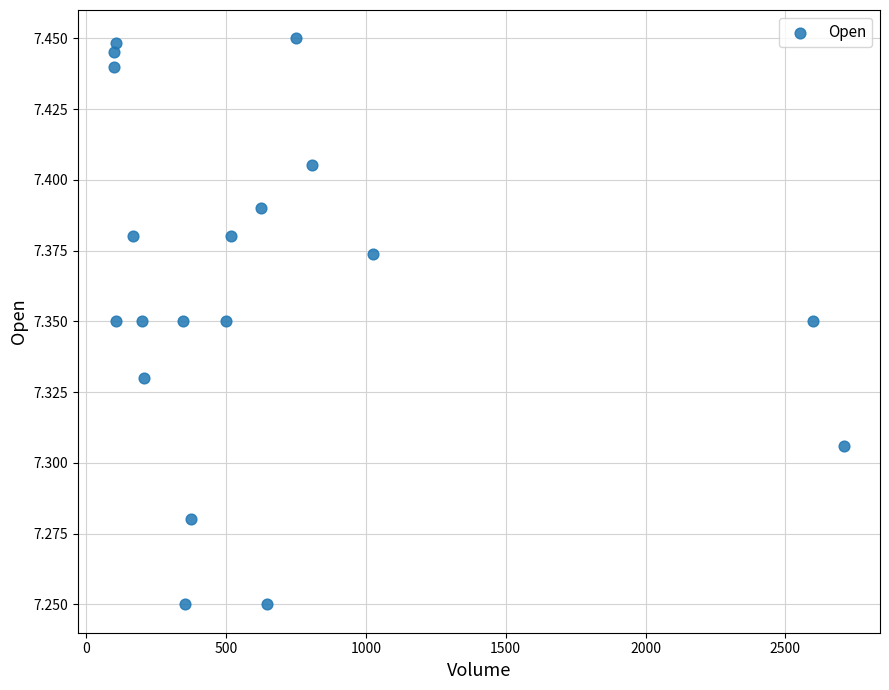

What is the range of X values (max minus min)?

2607.0